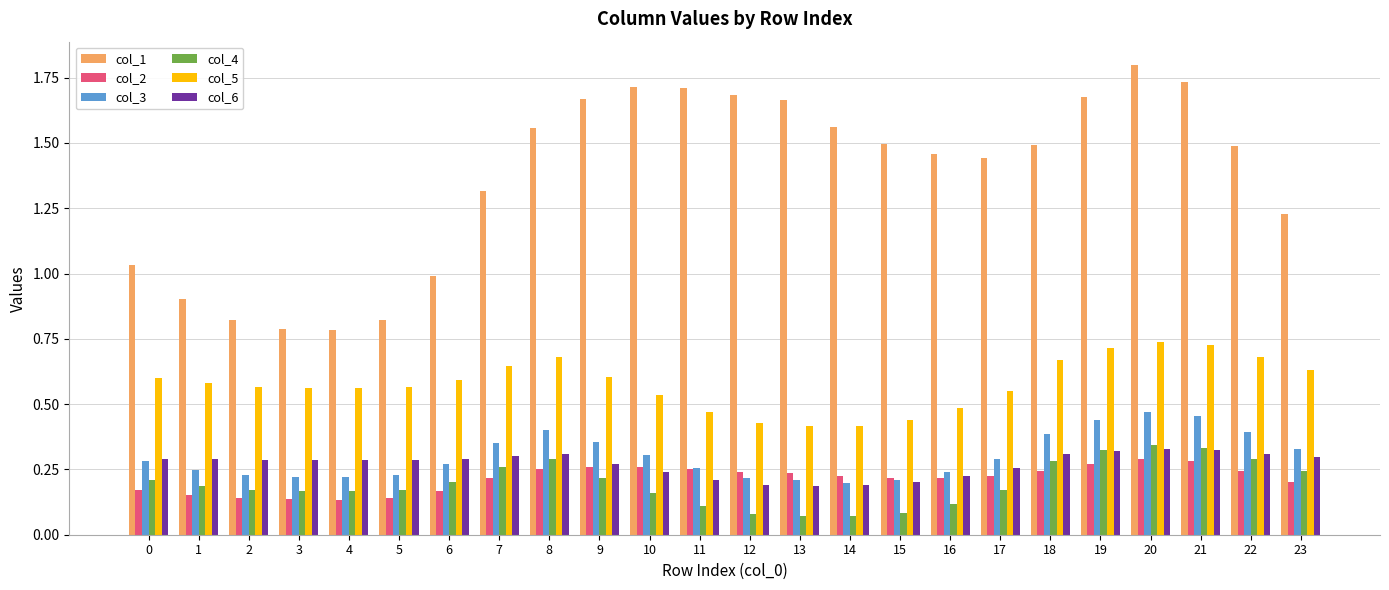

What is the sum of all col_1 values?

32.8